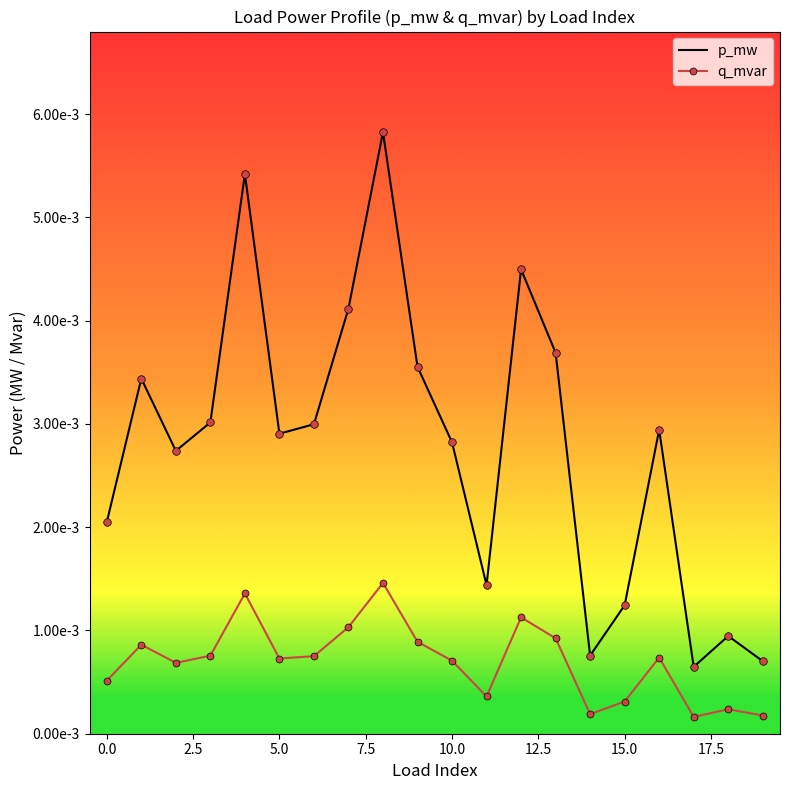

Which series has the largest total across all categories?

p_mw